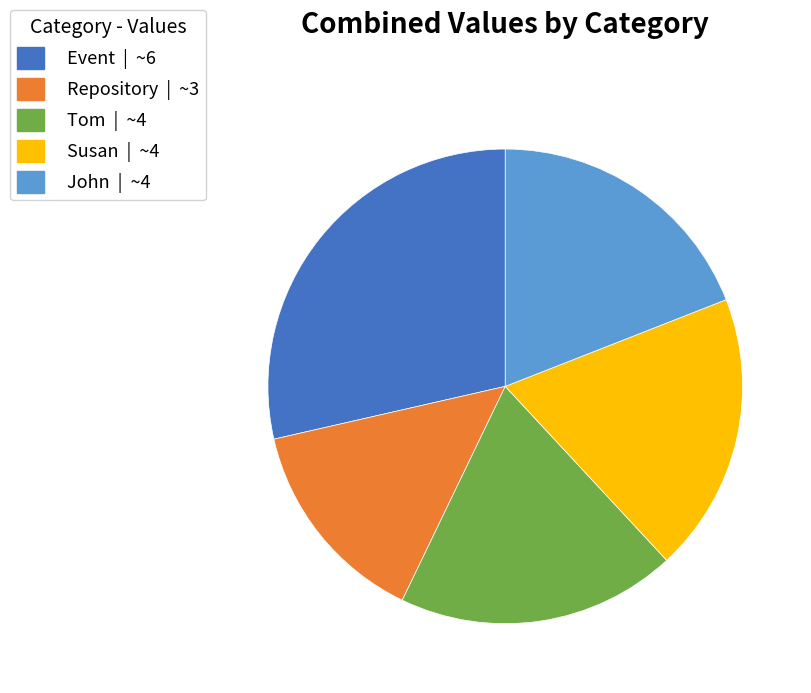

Which has a higher value, Event or Repository?

Event